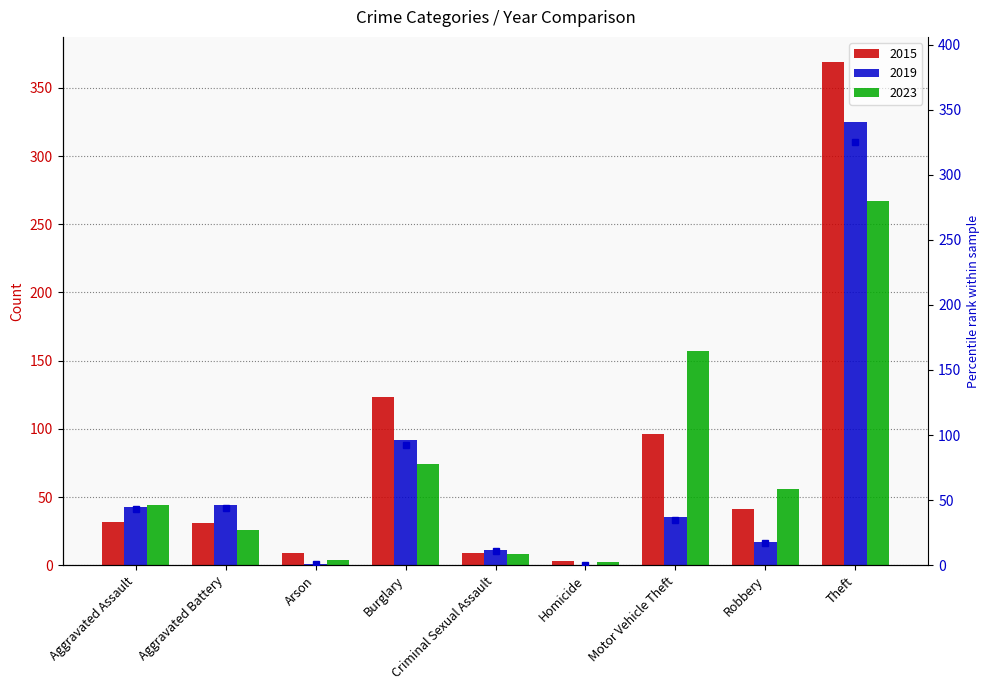

Which has a higher value, Burglary or Motor Vehicle Theft?

Burglary